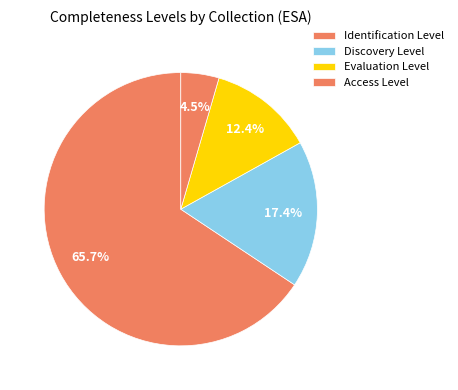

To the nearest percent, what is the average slice percentage?

25%